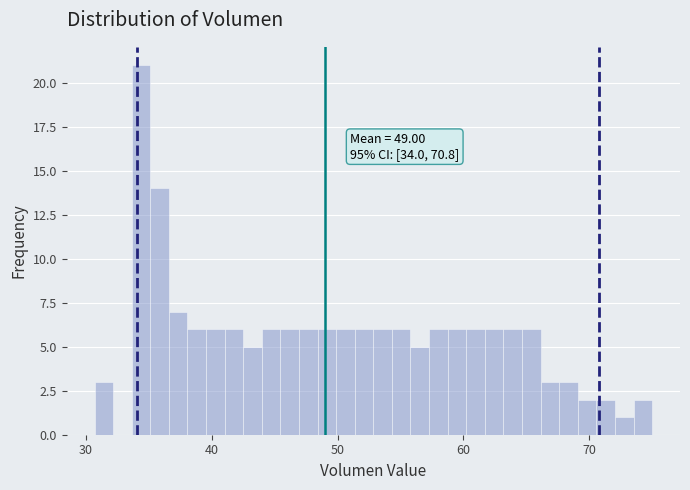

Read against the x-axis, roughly where is the centre of the tallest bar?

34